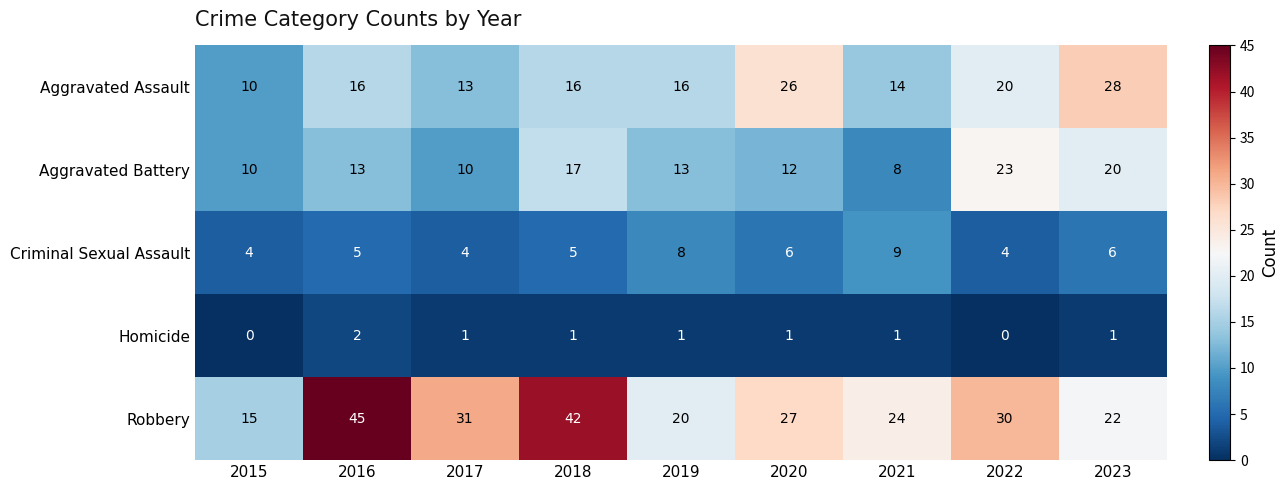

What value does the Criminal Sexual Assault series have at 2017?

4